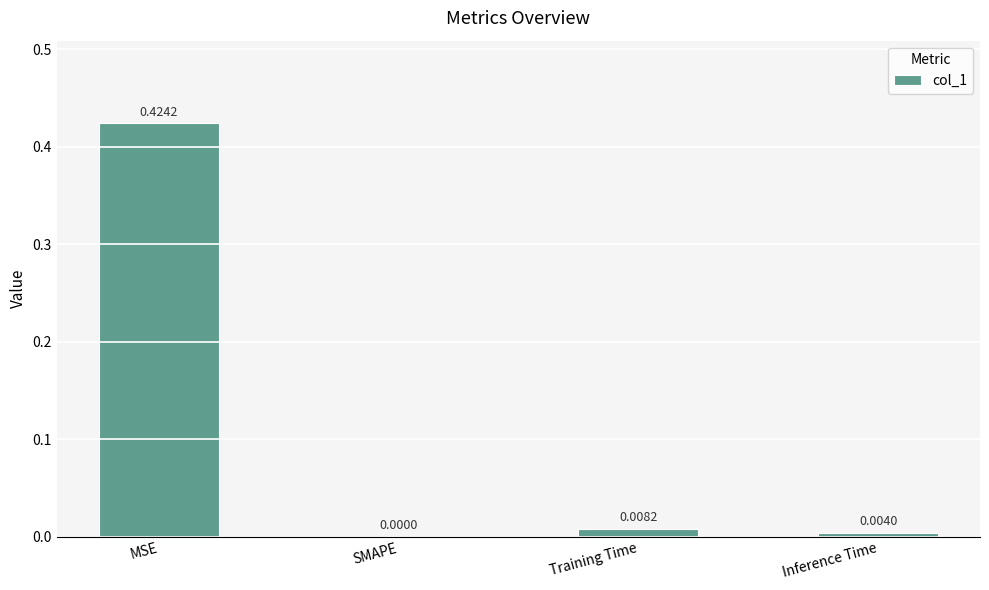

At which label is the value closest to 0?

SMAPE